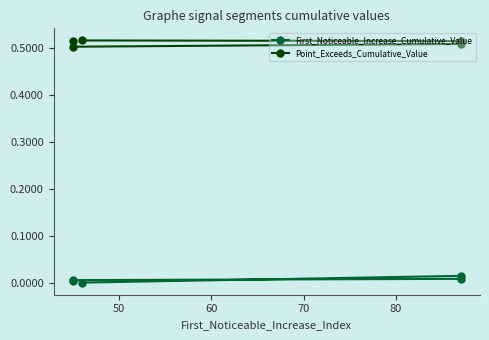

True or false: First_Noticeable_Increase_Cumulative_Value and Point_Exceeds_Cumulative_Value cross at least once.

False